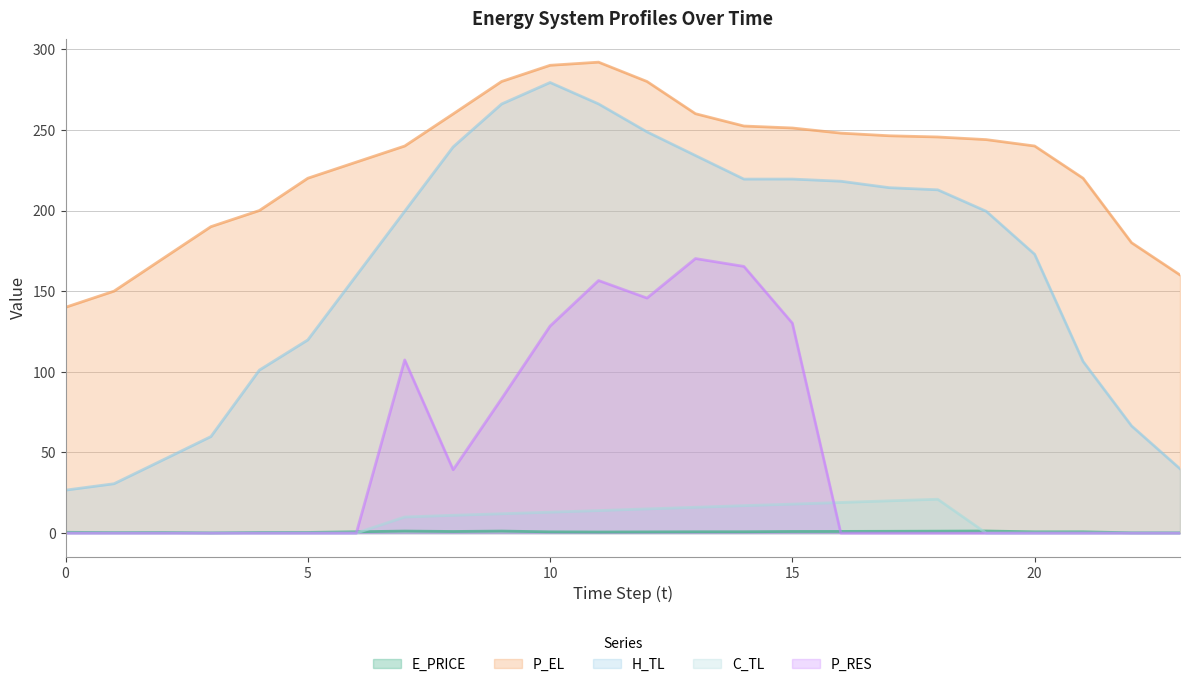

What is the total value across all series at 22?

246.7